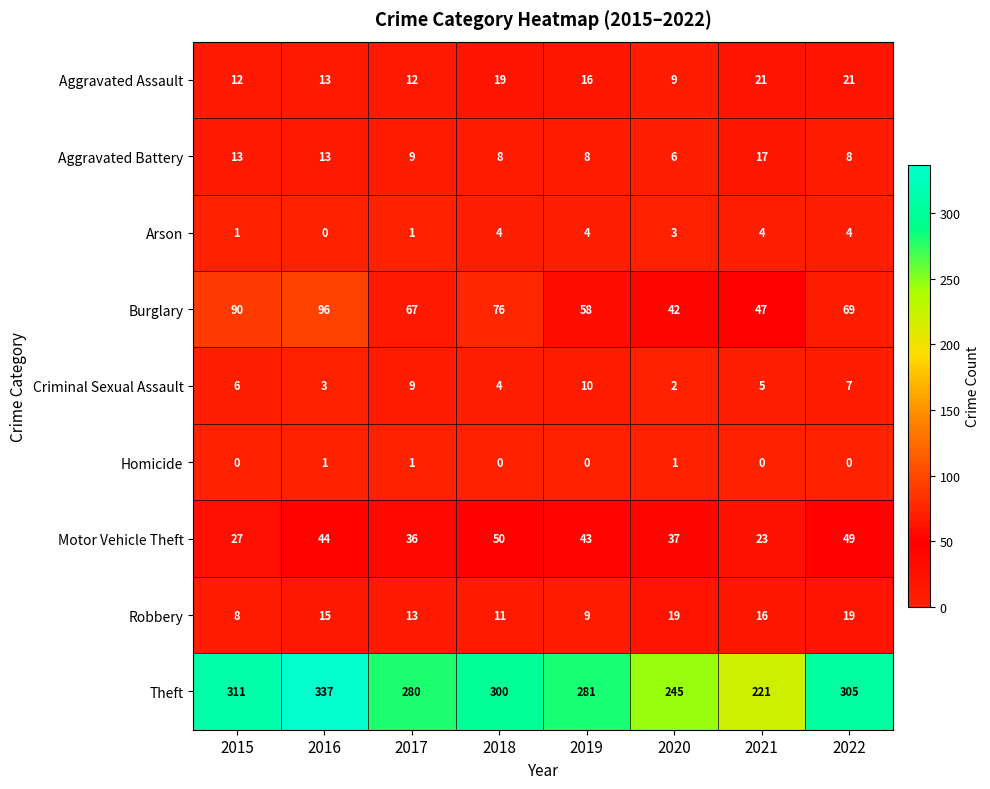

What is the sum of all Arson values?

21